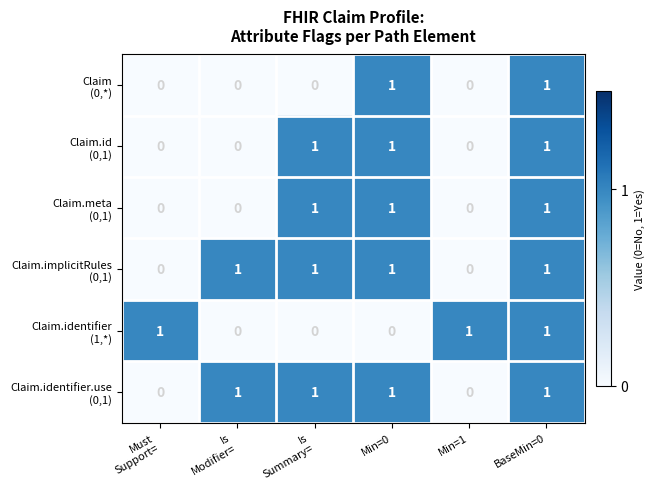

What is the total value across all series at Min=0?

5